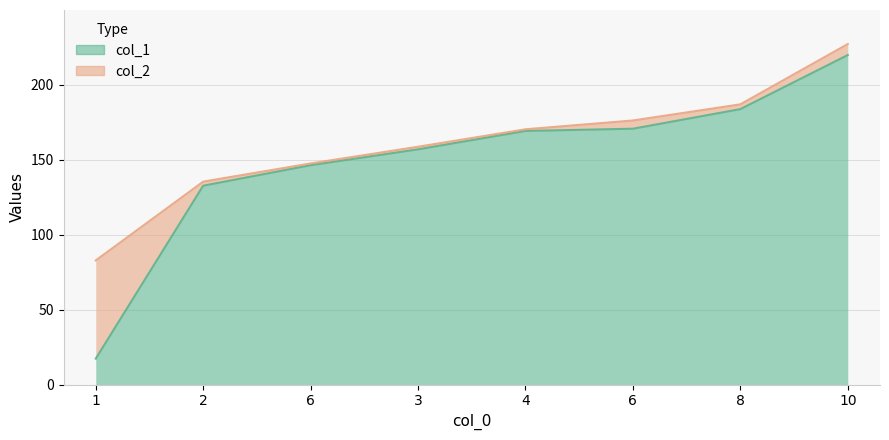

True or false: col_2 and col_1 cross at least once.

False